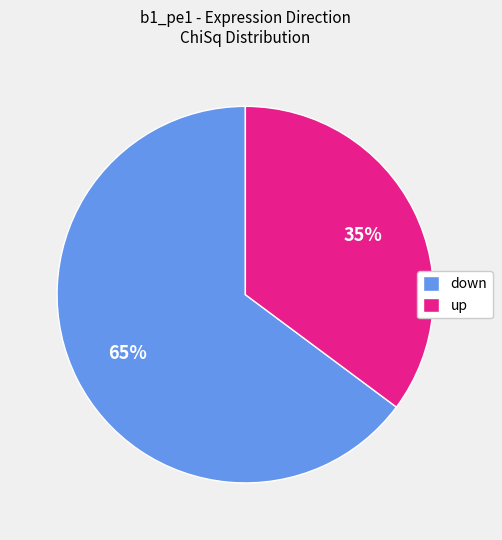

Do up and down together represent more than half of the pie?

Yes